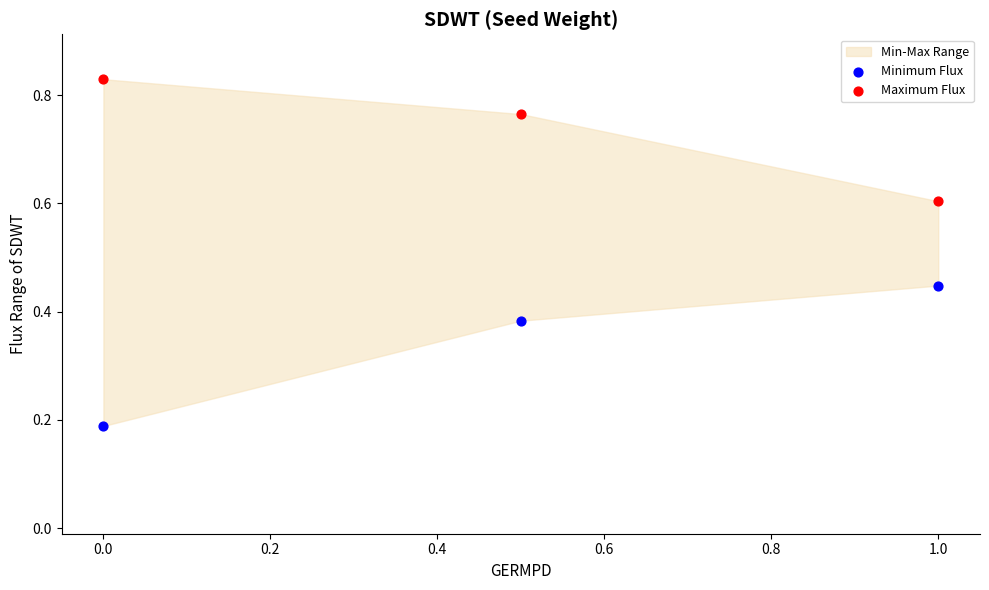

Which series contains the highest Y value?

Maximum Flux